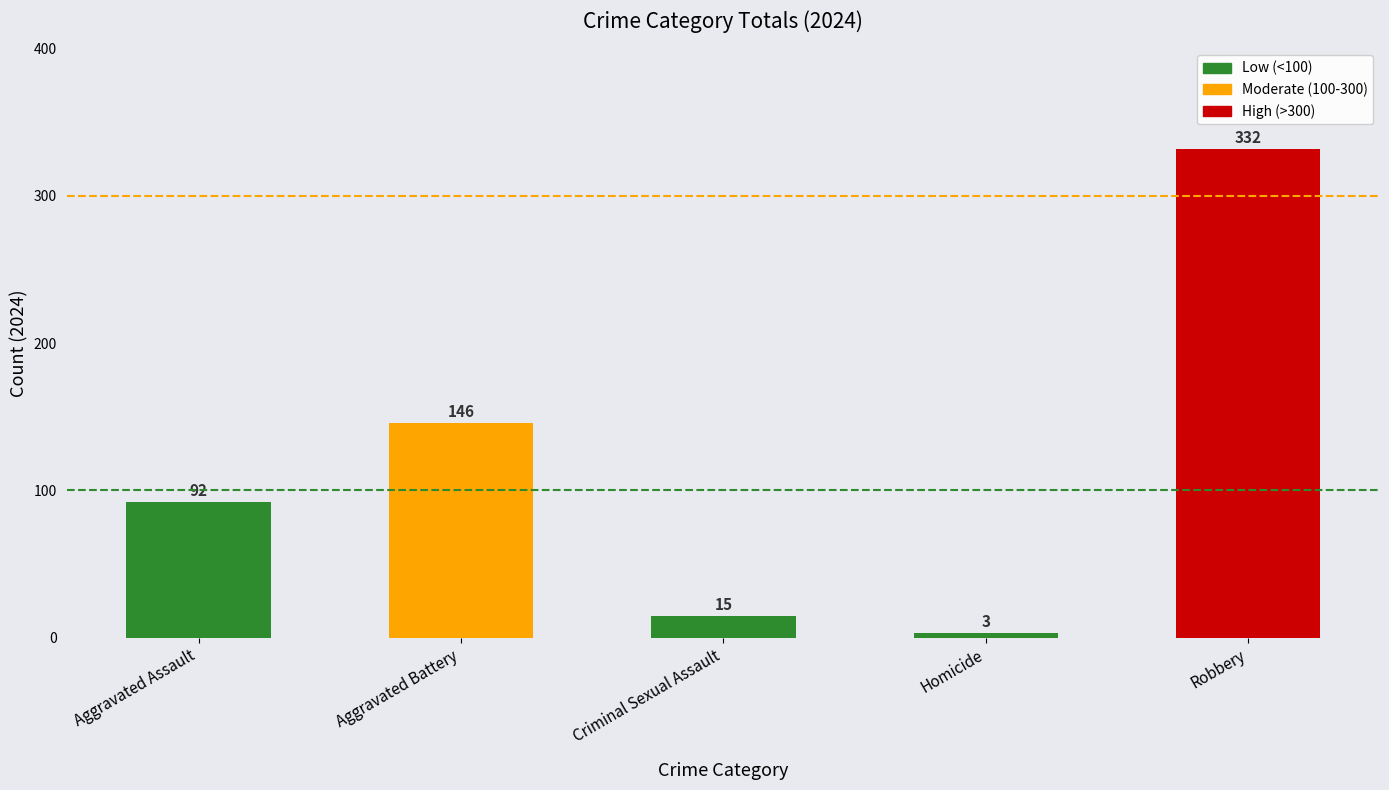

Reading left to right, what are all the values shown in this chart?

Aggravated Assault=92	Aggravated Battery=146	Criminal Sexual Assault=15	Homicide=3	Robbery=332